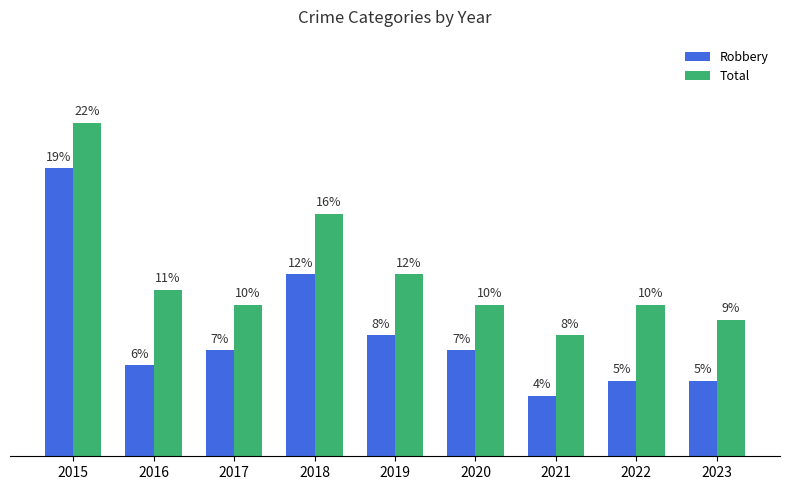

Between 2019 and 2022, which series saw the biggest shift?

Robbery